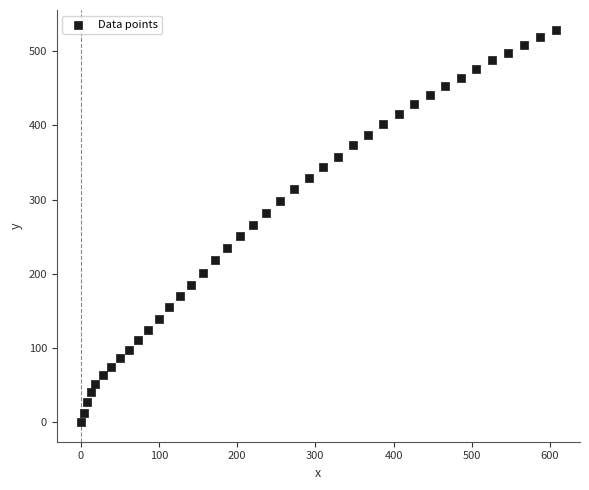

What is the range of Y values (max minus min)?

529.3